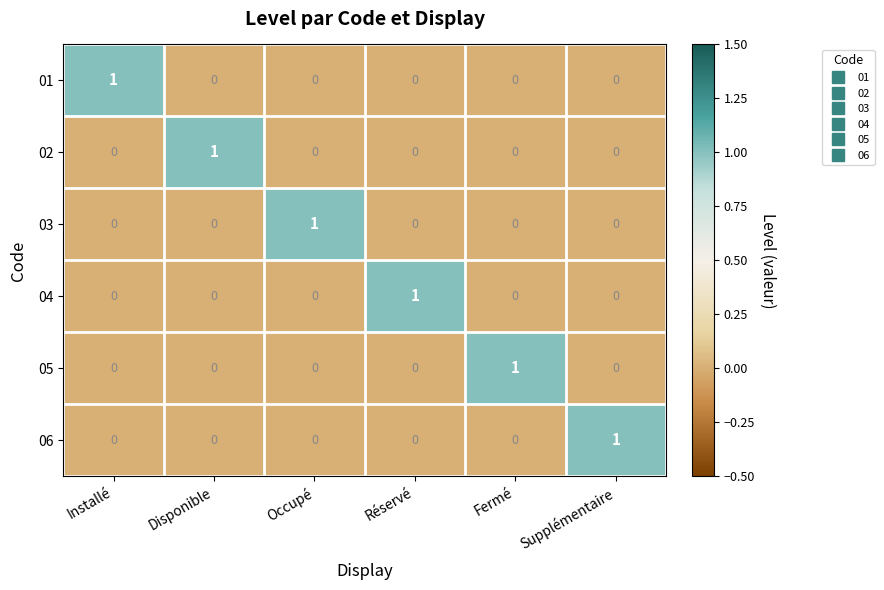

Is it true that 05 equals -1 at Supplémentaire?

False